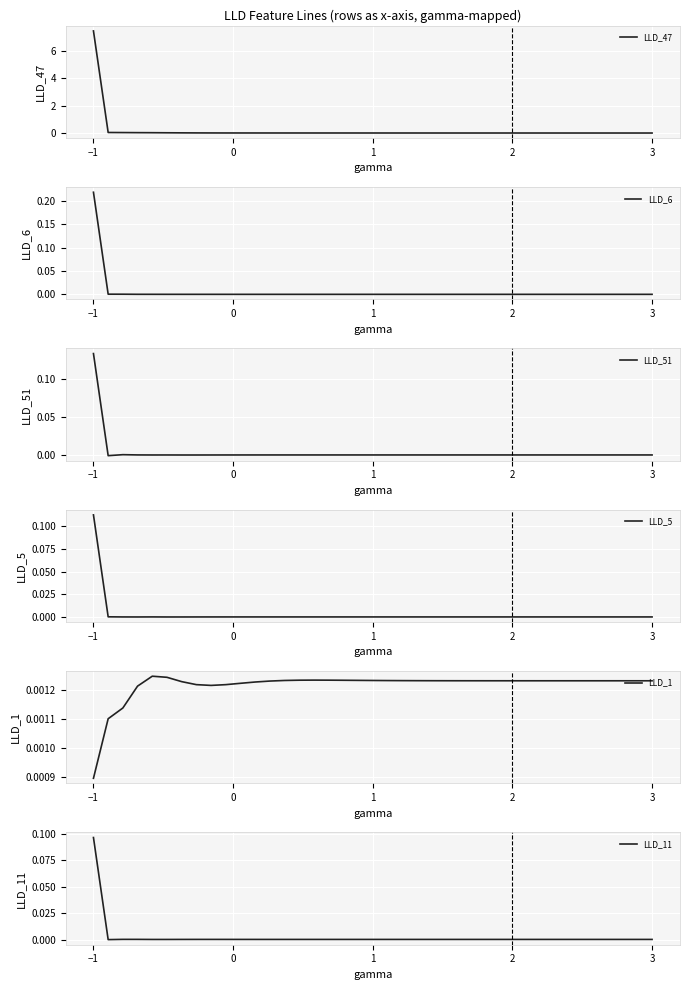

What is the highest value of the LLD_47 series?

7.5